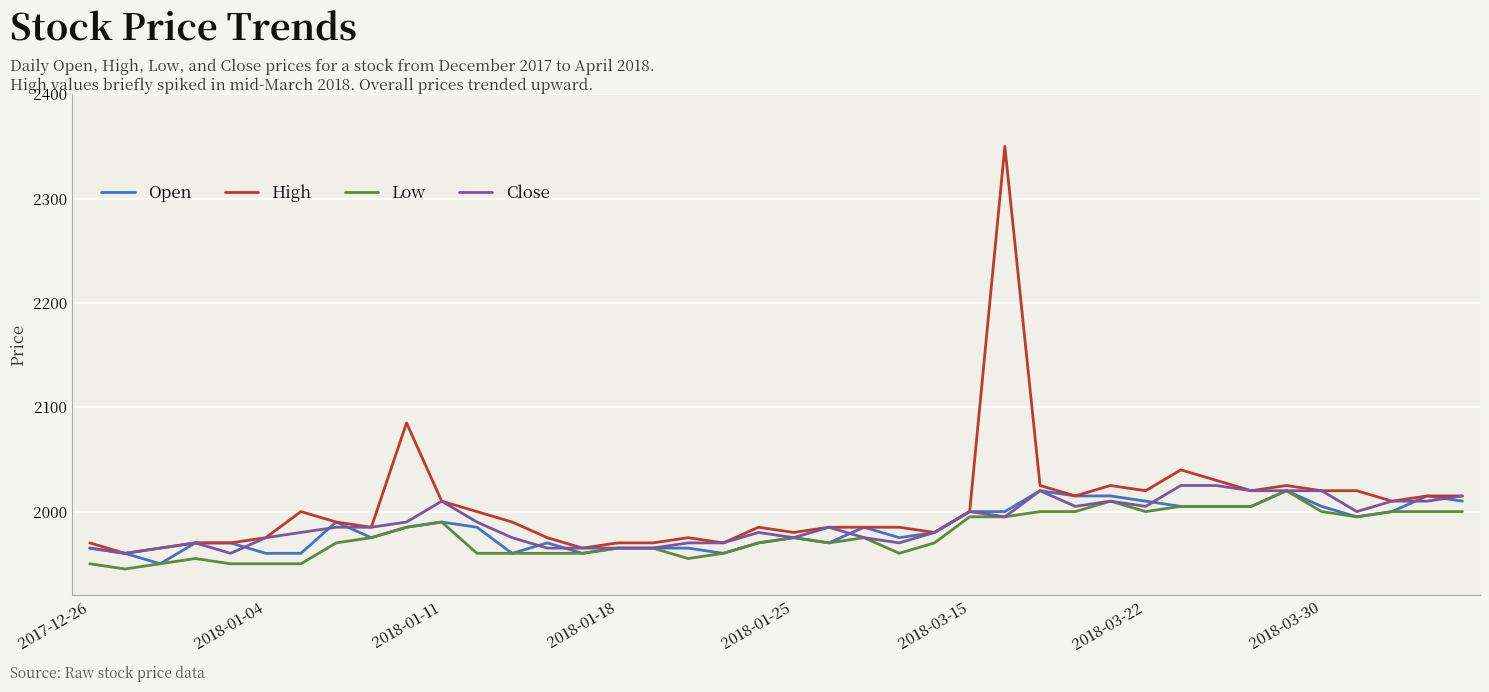

How many distinct data groups are displayed?

4